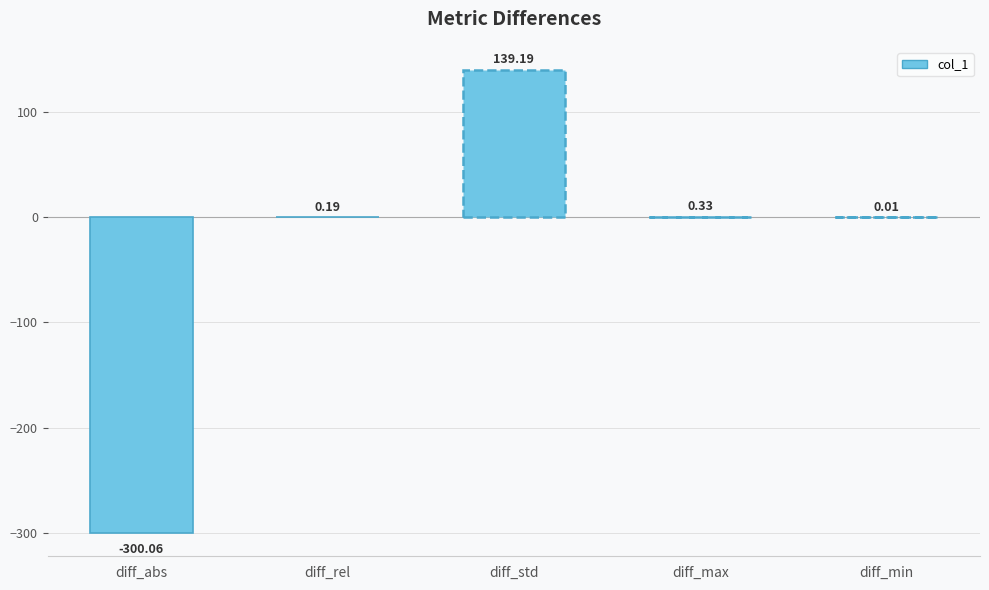

Where is the data nearest to the value -80?

diff_min